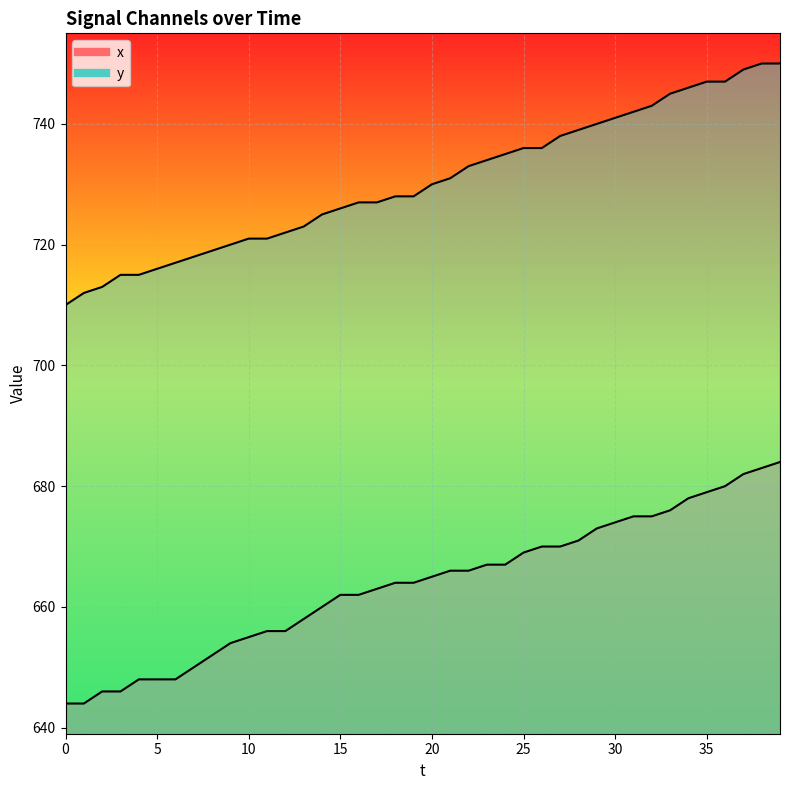

What is the value of the x point at the 31st from the left?

674